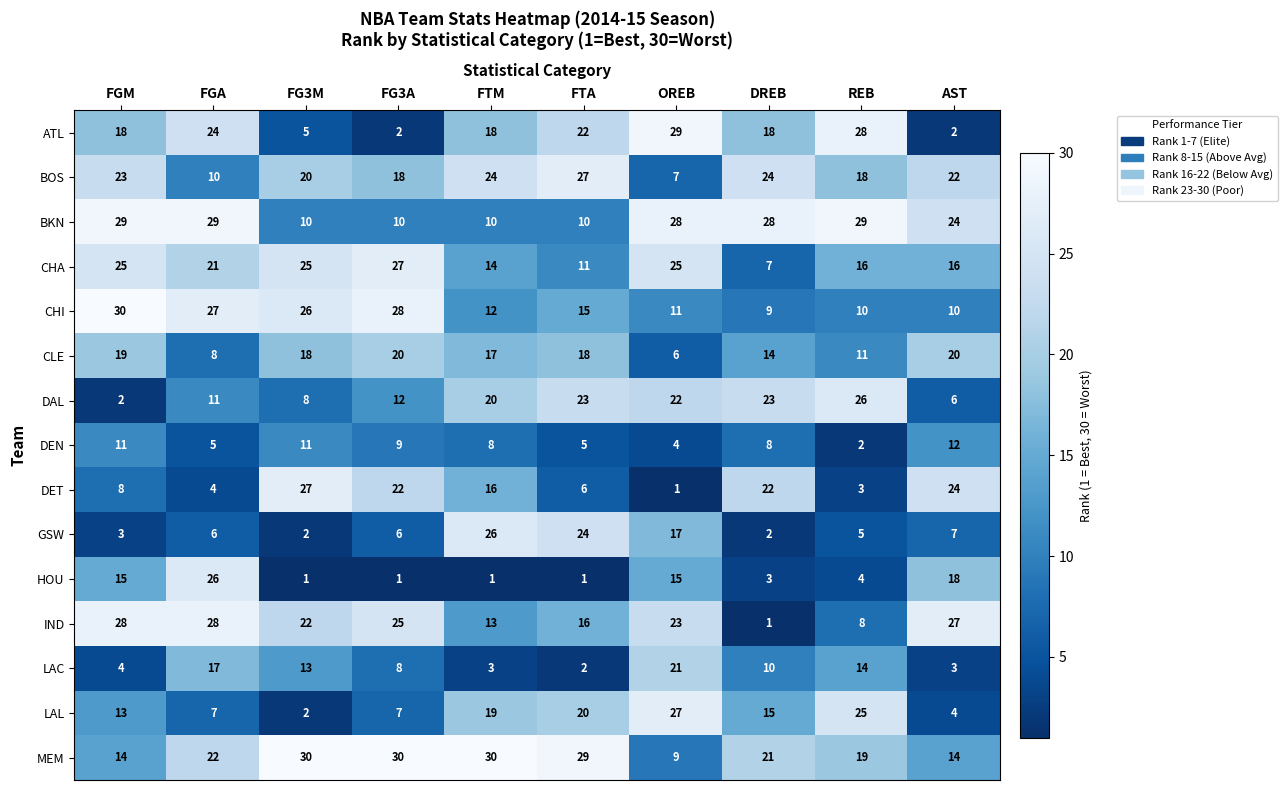

True or false: BOS has a value of 32 at FGM.

False